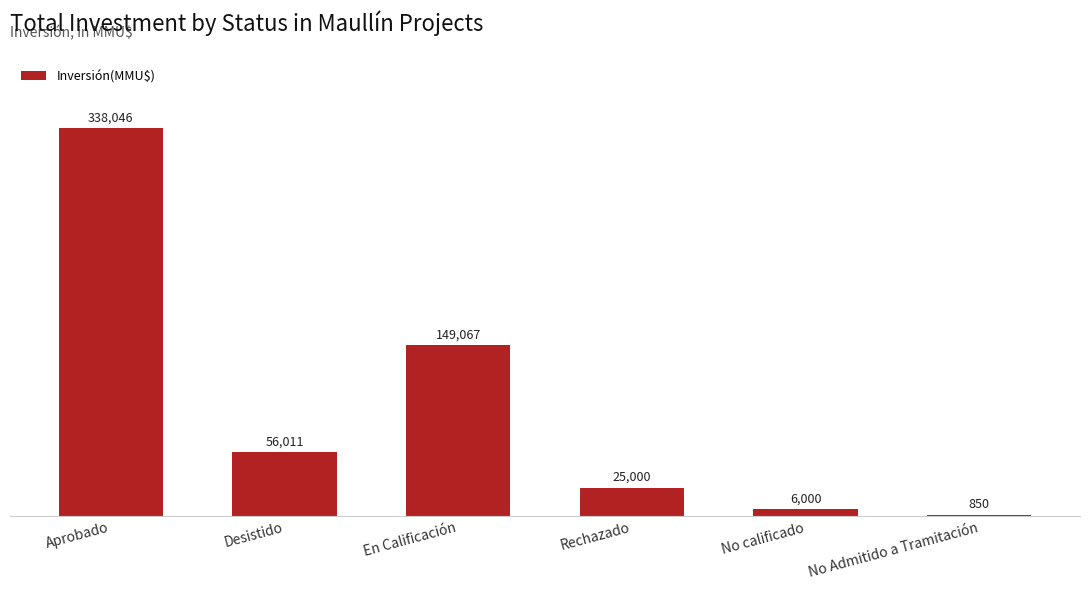

What is the change in value from Aprobado to Desistido?

-282035